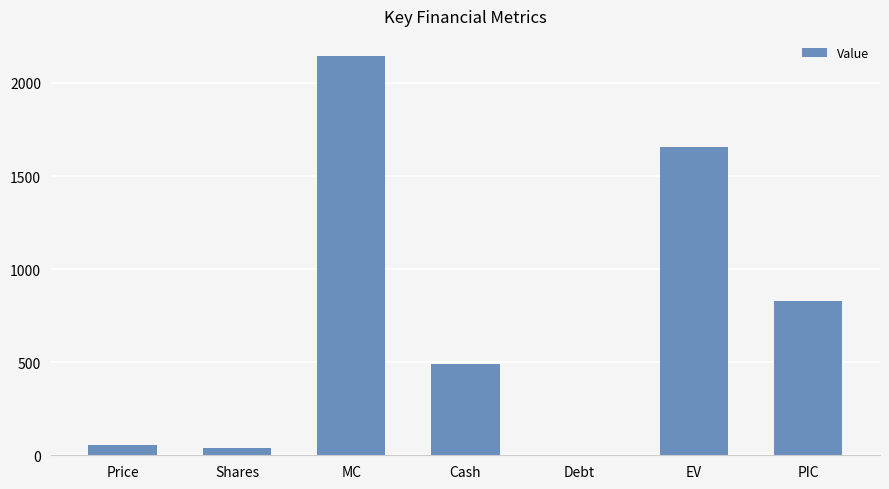

Is it true that the value at EV is 1655.4?

True